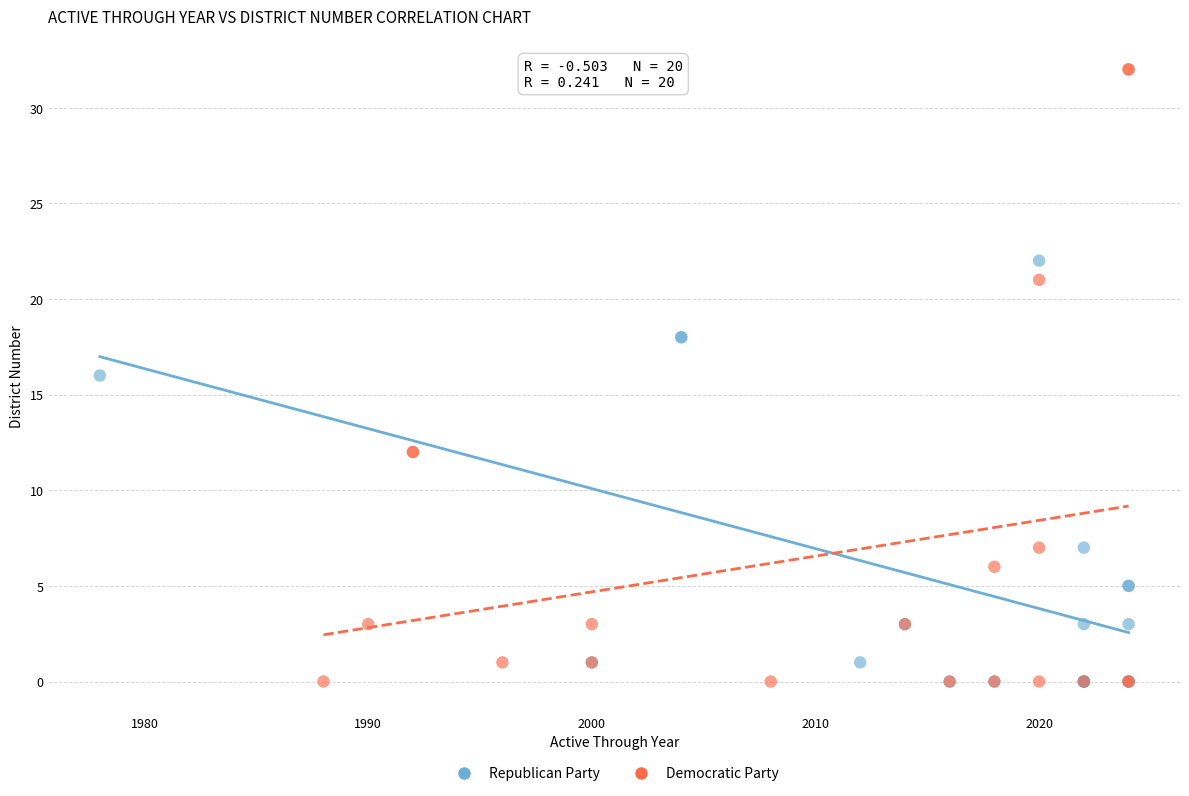

Which series has the widest spread of Y values?

Democratic Party